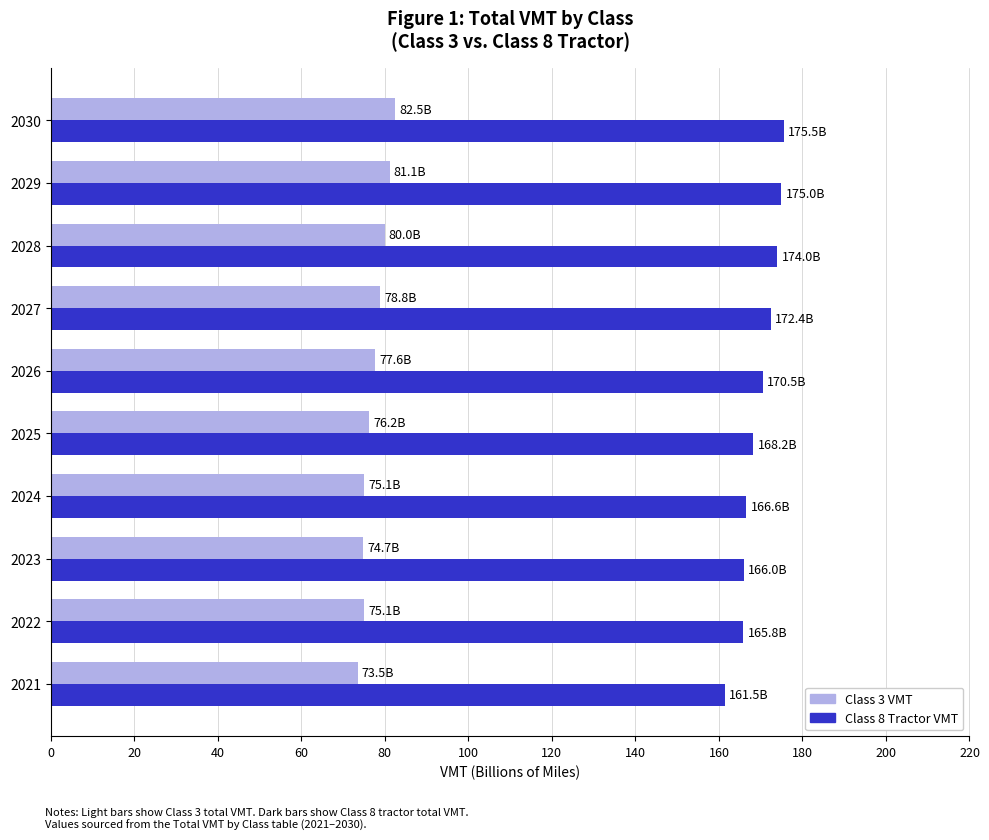

How many values in the Class 8 Tractor VMT series are below 170?

5